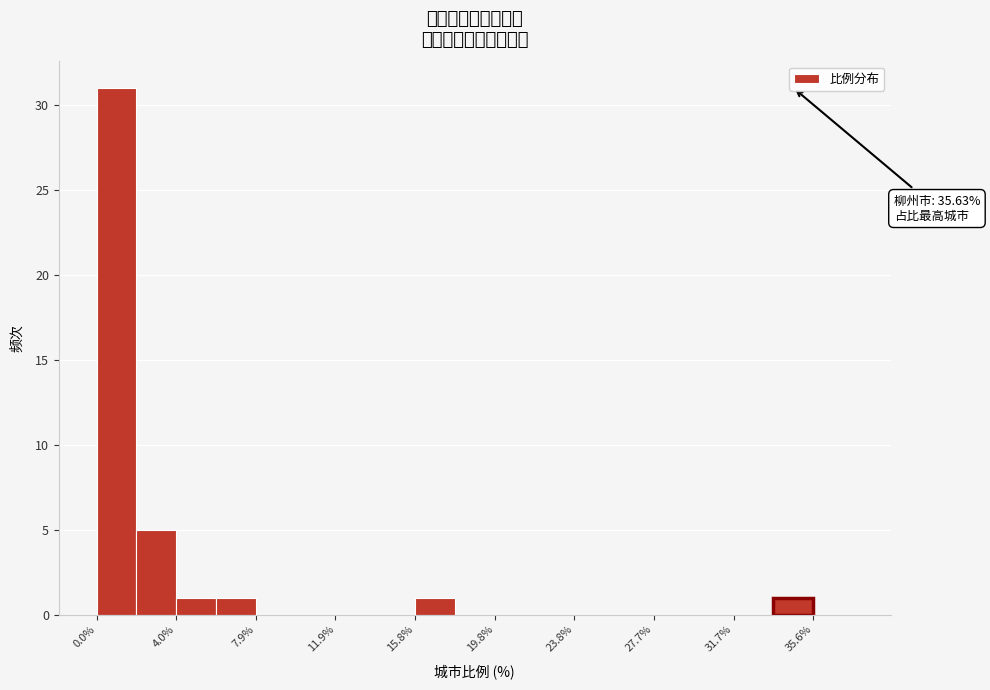

Around what value on the x-axis is the tallest bar? Give the approximate position of its centre, as read against the axis.

1.0